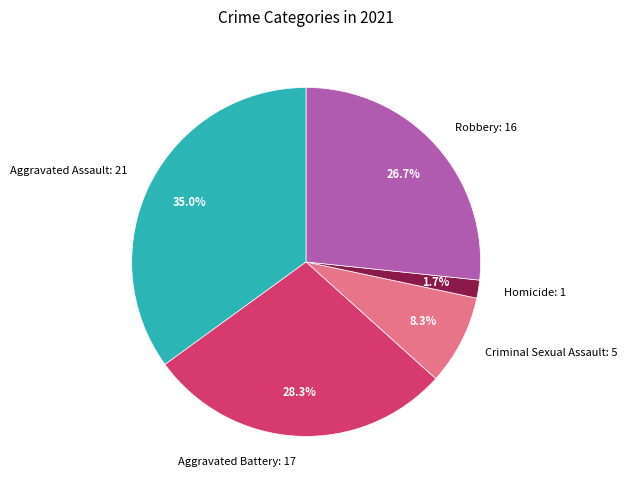

Count the number of slices in the pie.

5